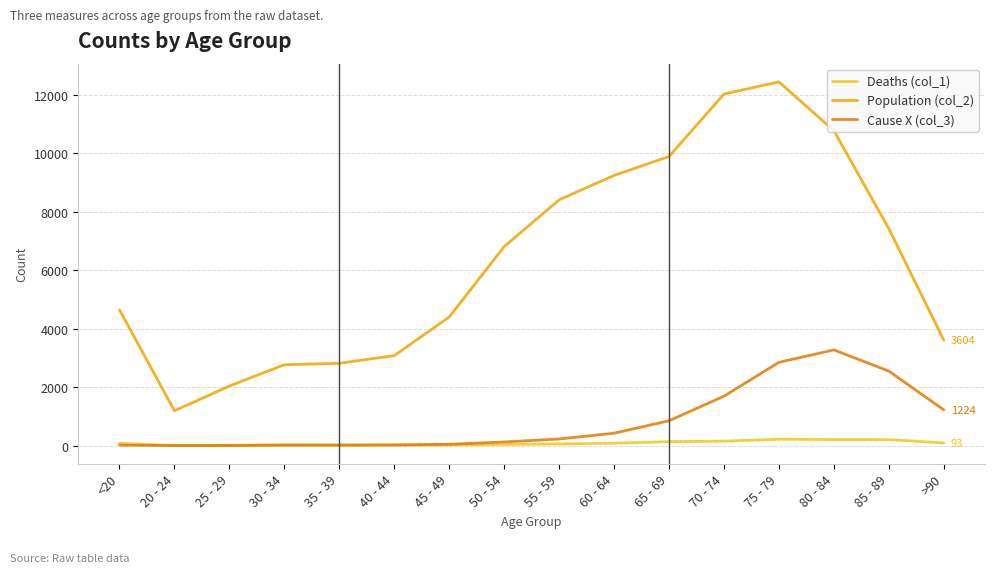

Does the chart display data point markers on the line(s)?

No